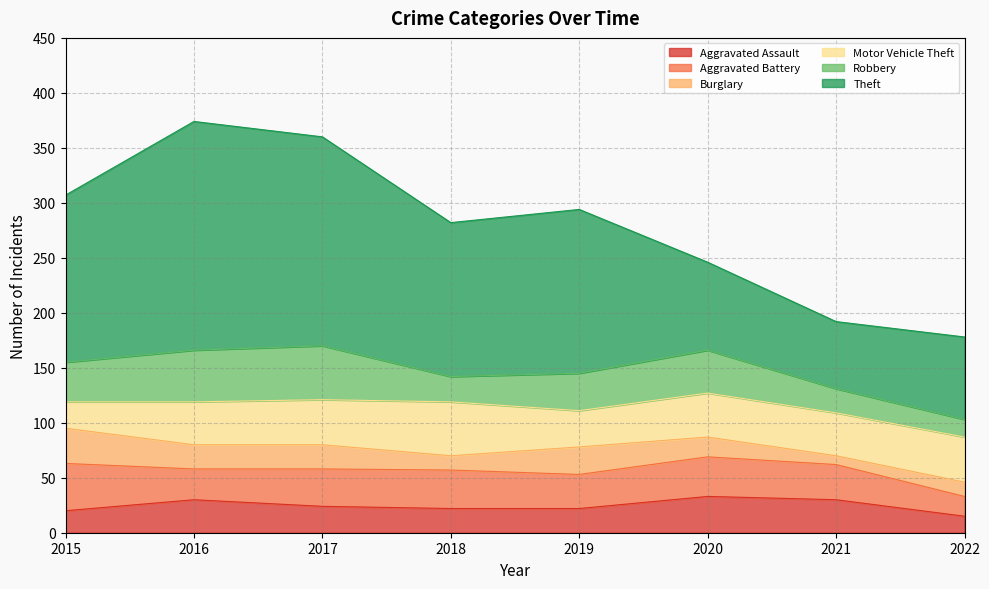

At how many categories does at least one series exceed 160?

2